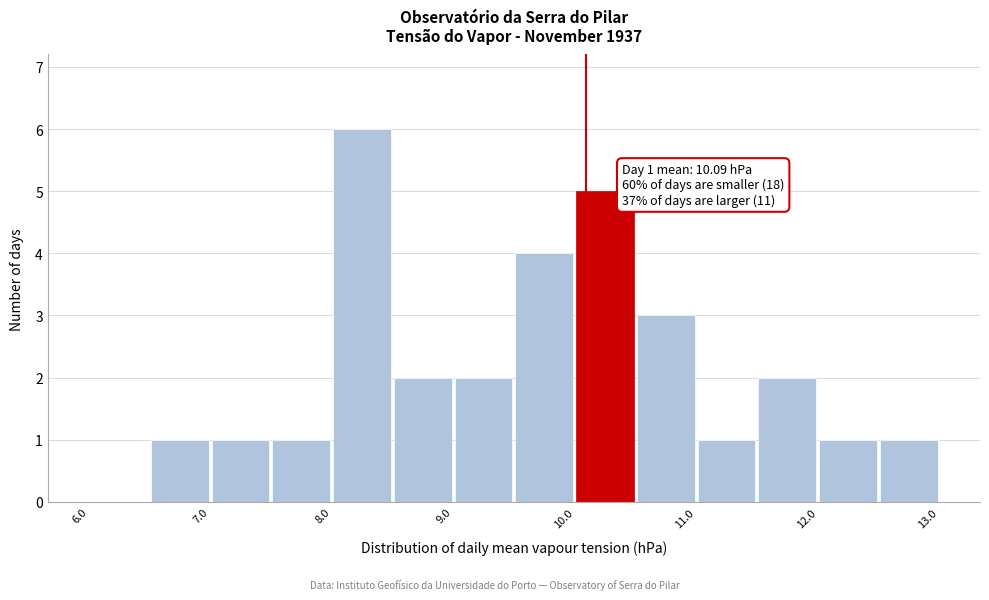

Which range on the x-axis has the tallest bar?

8.0 to 8.5